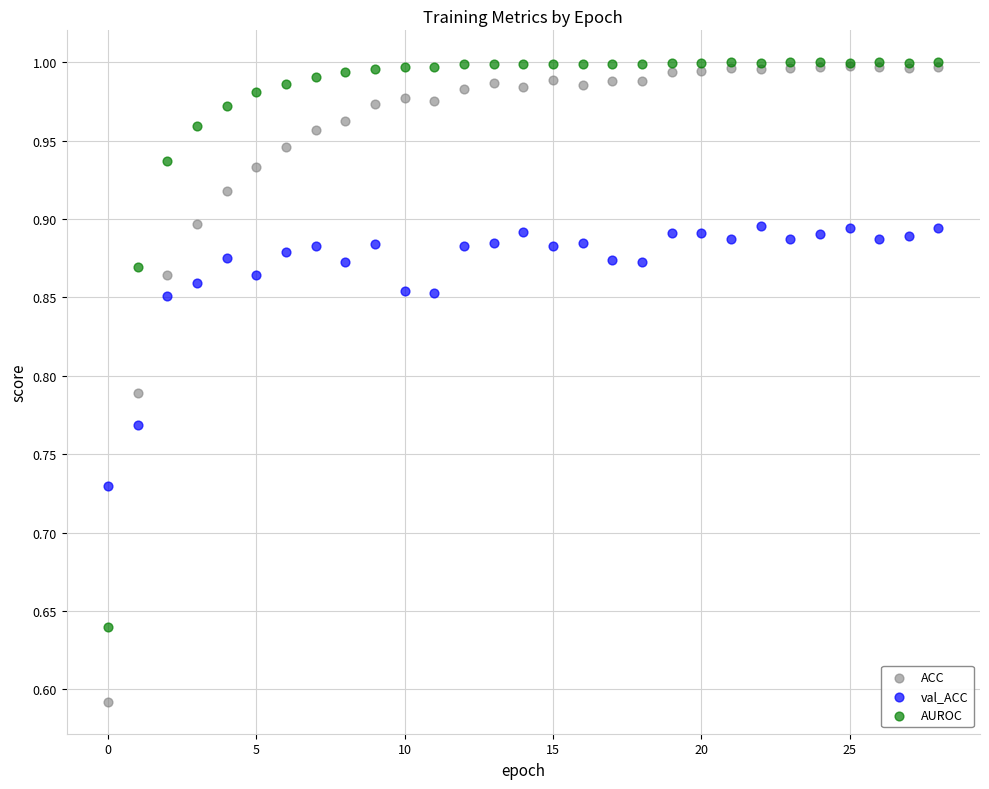

Which series reaches the minimum Y coordinate?

ACC